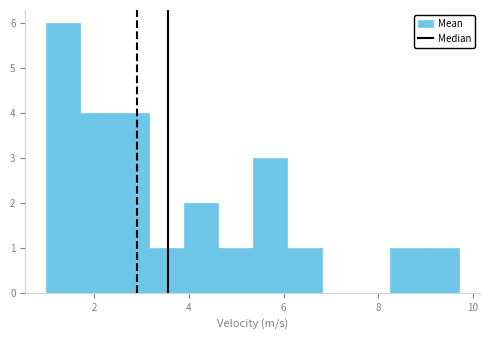

Read against the x-axis, roughly where is the centre of the tallest bar?

1.4